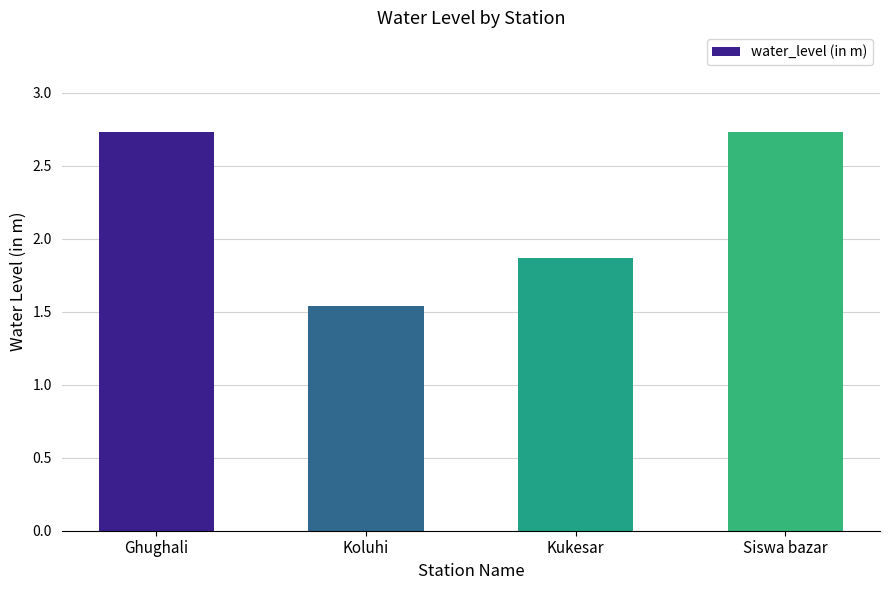

Where is the data nearest to the value 2?

Kukesar